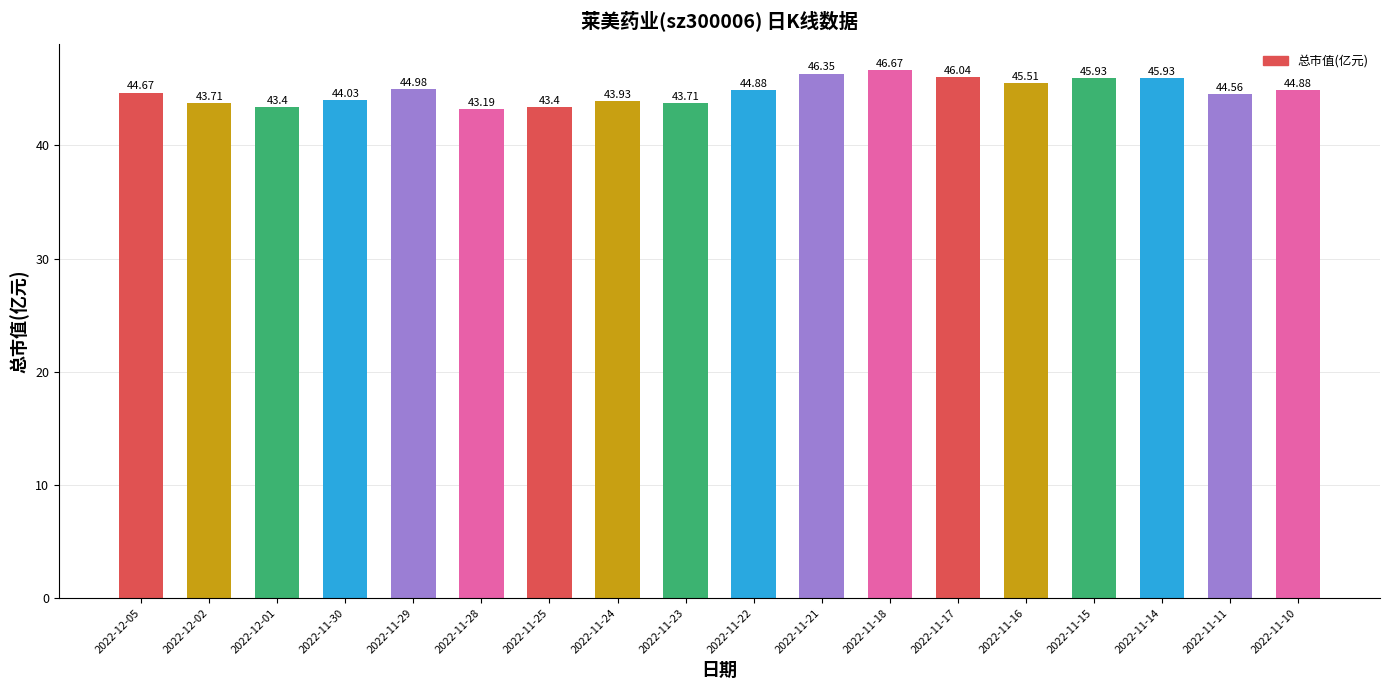

What is the label of the 6th bar from the right?

2022-11-17